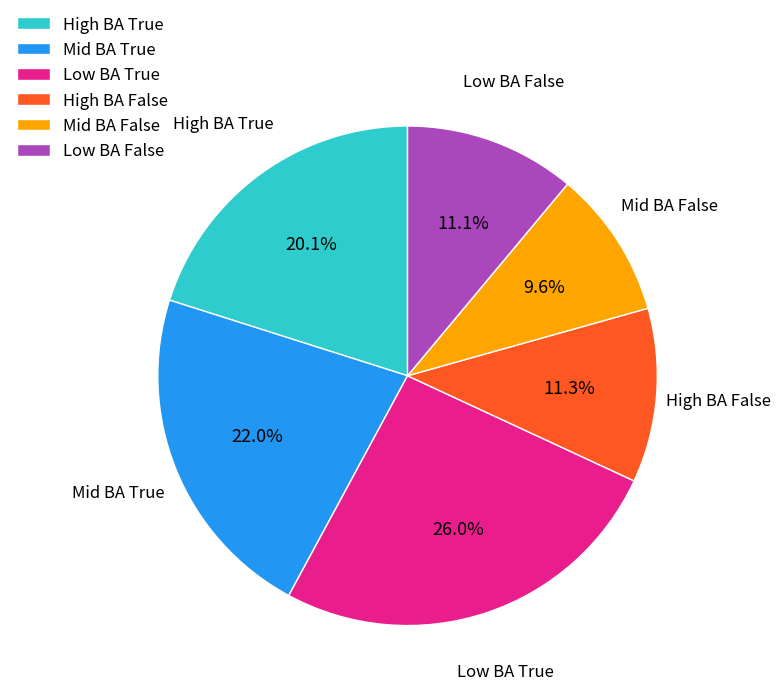

Combined, do Low BA True and Mid BA False account for over 50%?

No